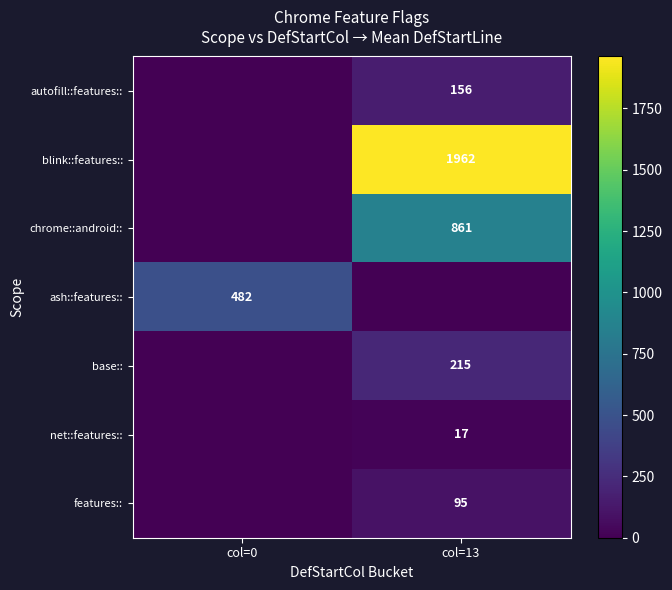

The features:: series shows 22 at col=13. True or false?

False